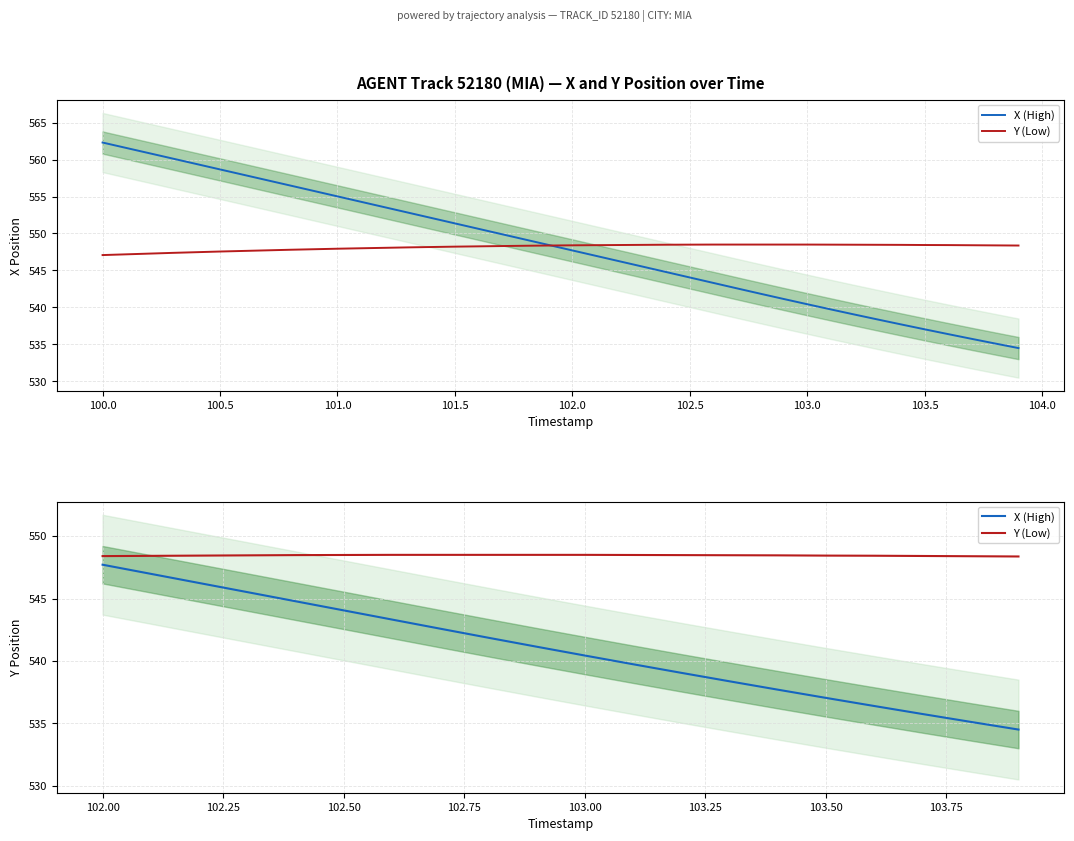

Is this an area chart (filled region under the line)?

No